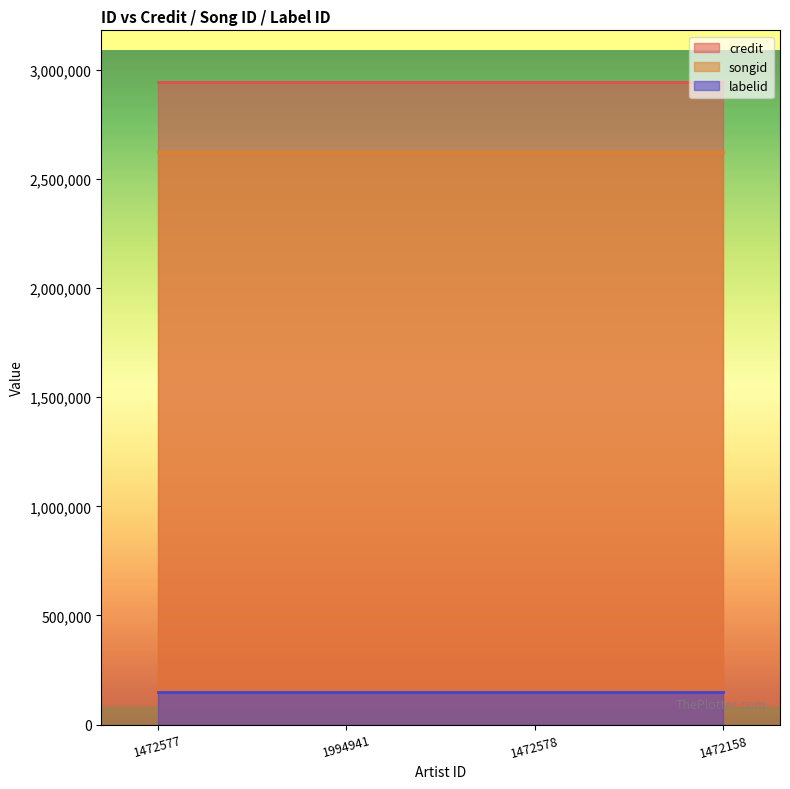

How many categories are shown in the chart?

4